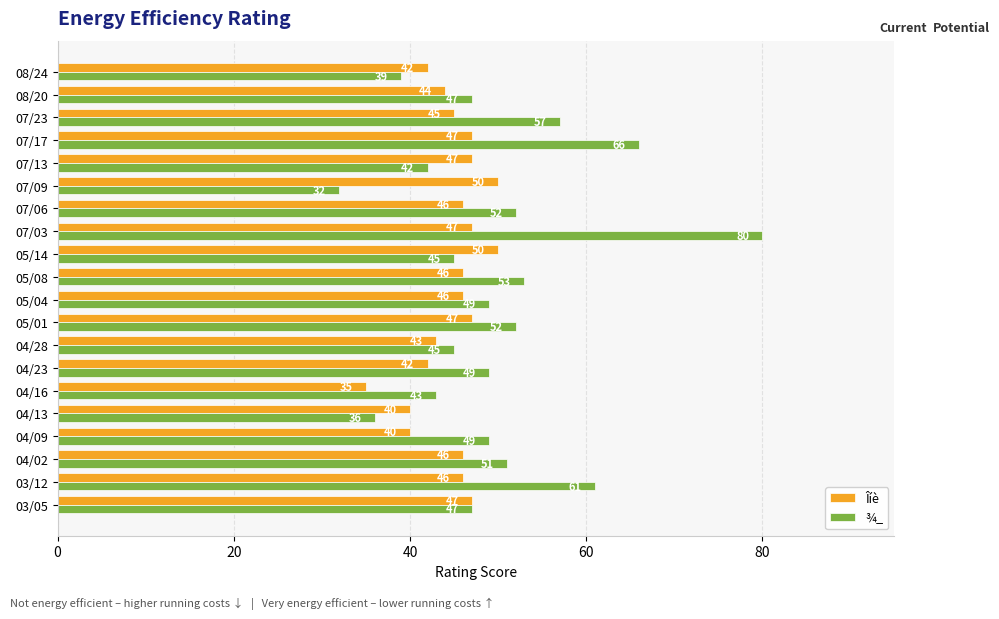

At which category does the chart reach its peak across all series?

07/03